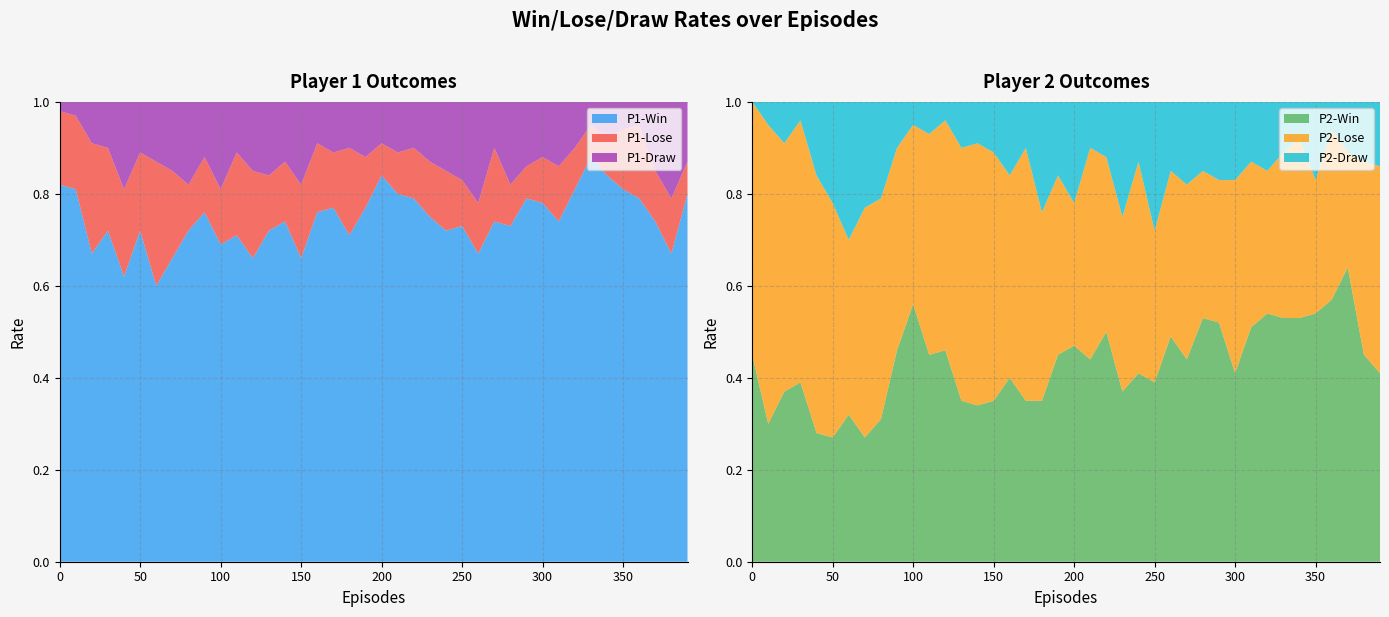

Reading left to right, transcribe all the data shown in this chart.

P1-Win: 0.8	0.8	0.7	0.7	0.6	0.7	0.6	0.7	0.7	0.8	0.7	0.7	0.7	0.7	0.7	0.7	0.8	0.8	0.7	0.8	0.8	0.8	0.8	0.8	0.7	0.7	0.7	0.7	0.7	0.8	0.8	0.7	0.8	0.9	0.8	0.8	0.8	0.7	0.7	0.8
P1-Lose: 0.2	0.2	0.2	0.2	0.2	0.2	0.3	0.2	0.1	0.1	0.1	0.2	0.2	0.1	0.1	0.2	0.1	0.1	0.2	0.1	0.1	0.1	0.1	0.1	0.1	0.1	0.1	0.2	0.1	0.1	0.1	0.1	0.1	0.1	0.1	0.1	0.2	0.1	0.1	0.1
P1-Draw: 0.0	0.0	0.1	0.1	0.2	0.1	0.1	0.1	0.2	0.1	0.2	0.1	0.1	0.2	0.1	0.2	0.1	0.1	0.1	0.1	0.1	0.1	0.1	0.1	0.1	0.2	0.2	0.1	0.2	0.1	0.1	0.1	0.1	0.1	0.1	0.1	0.1	0.1	0.2	0.1
P2-Win: 0.5	0.3	0.4	0.4	0.3	0.3	0.3	0.3	0.3	0.5	0.6	0.5	0.5	0.3	0.3	0.3	0.4	0.3	0.3	0.5	0.5	0.4	0.5	0.4	0.4	0.4	0.5	0.4	0.5	0.5	0.4	0.5	0.5	0.5	0.5	0.5	0.6	0.6	0.5	0.4
P2-Lose: 0.6	0.7	0.5	0.6	0.6	0.5	0.4	0.5	0.5	0.4	0.4	0.5	0.5	0.6	0.6	0.5	0.4	0.6	0.4	0.4	0.3	0.5	0.4	0.4	0.5	0.3	0.4	0.4	0.3	0.3	0.4	0.4	0.3	0.4	0.4	0.3	0.4	0.2	0.4	0.5
P2-Draw: 0.0	0.1	0.1	0.0	0.2	0.2	0.3	0.2	0.2	0.1	0.1	0.1	0.0	0.1	0.1	0.1	0.2	0.1	0.2	0.2	0.2	0.1	0.1	0.2	0.1	0.3	0.1	0.2	0.1	0.2	0.2	0.1	0.1	0.1	0.1	0.2	0.1	0.1	0.1	0.1